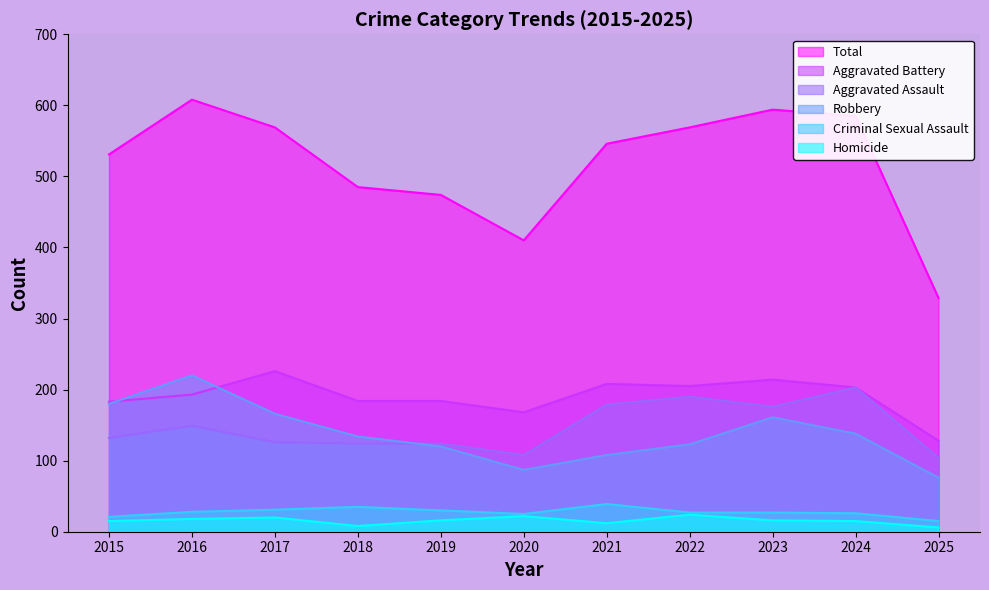

At how many categories does at least one series exceed 506?

7